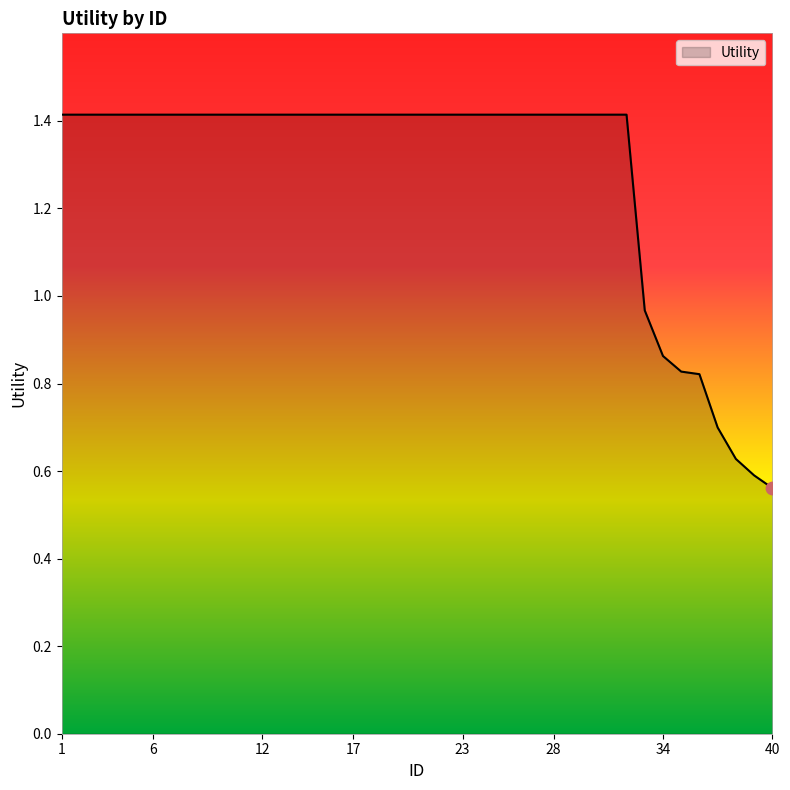

What is the maximum value shown in the chart?

1.4